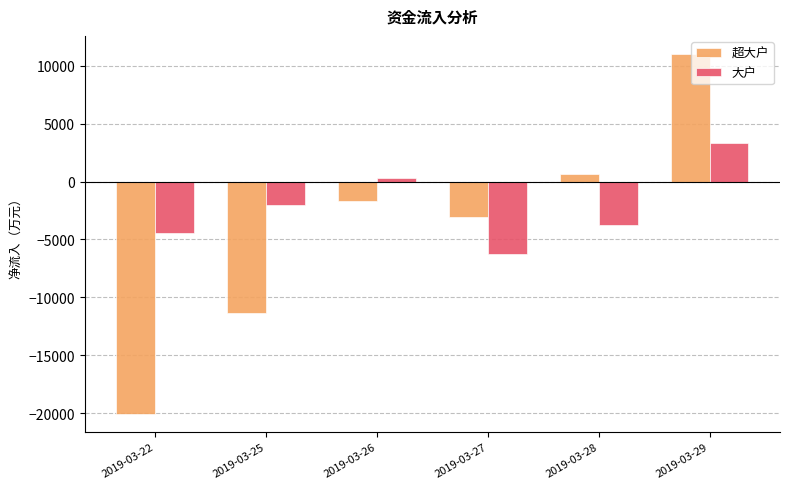

What is the value of the 大户 bar at the 5th from the left?

-3720.3